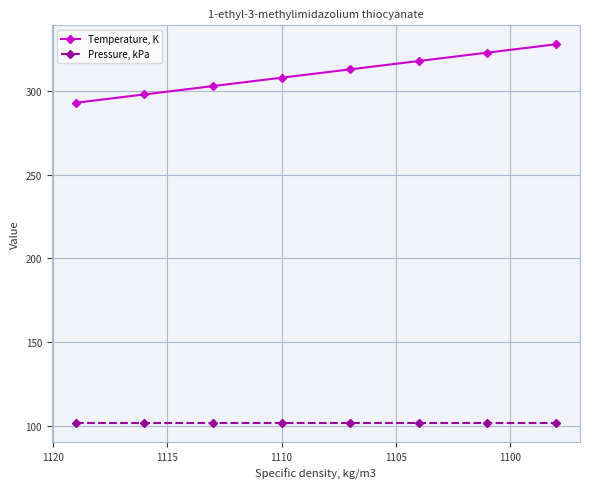

Is the value of Pressure, kPa at 1100 greater than the value of Temperature, K at 7?

No